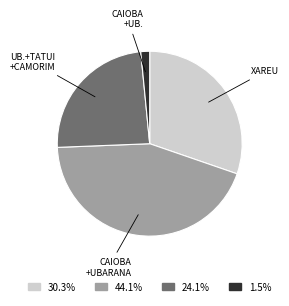

What is the ratio of the value at CAIOBA +UBARANA to the value at UB.+TATUI +CAMORIM?

1.8